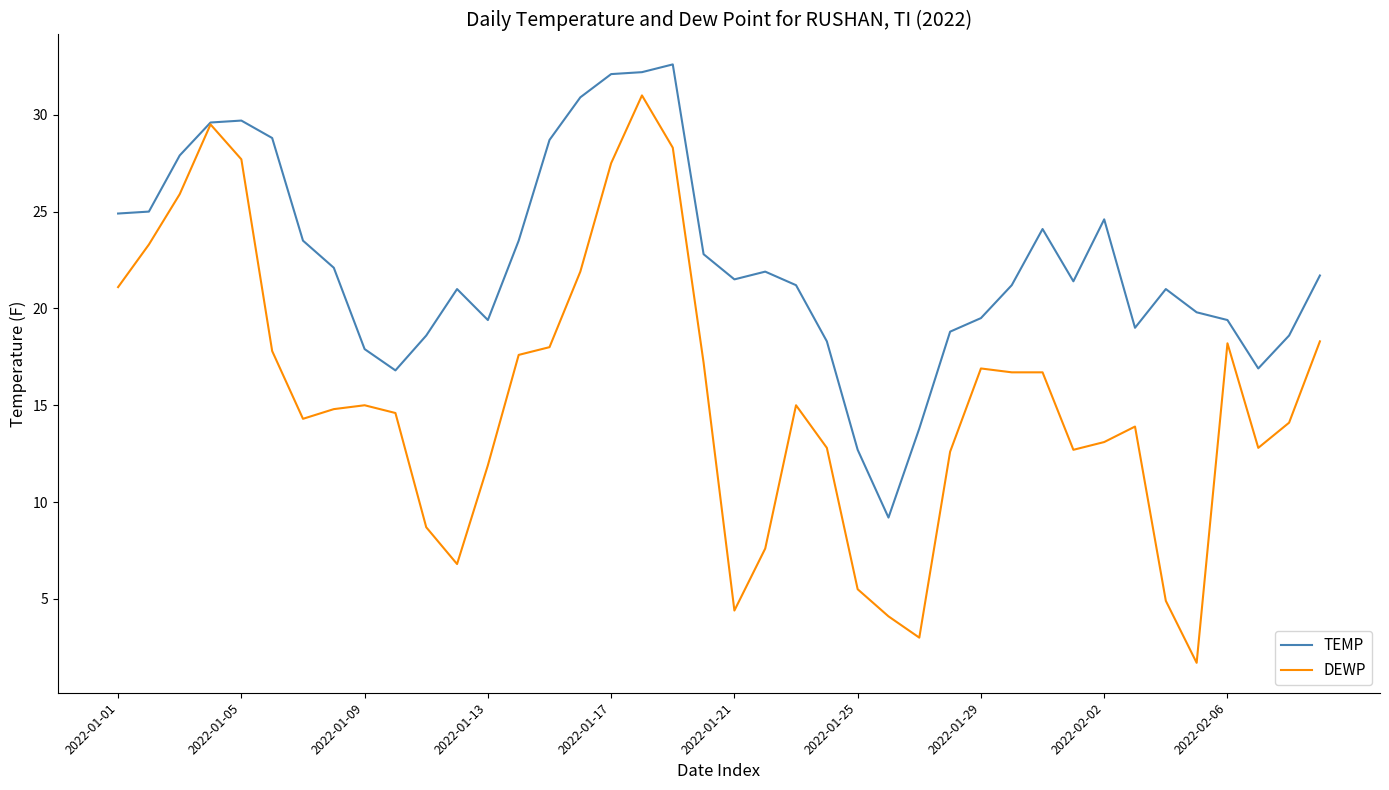

Which series has the largest total across all categories?

TEMP